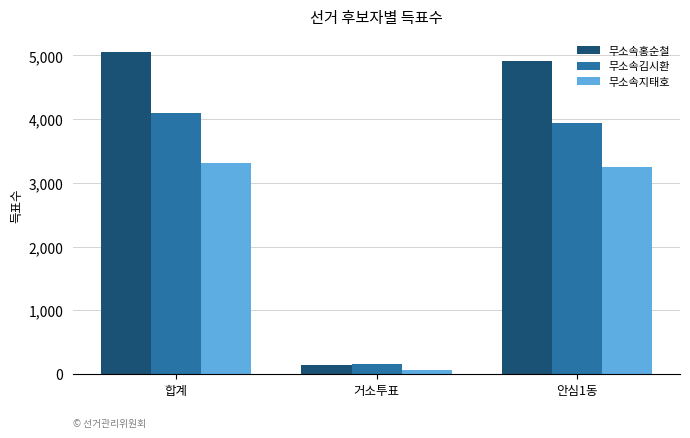

What is the minimum value shown in the chart?

68